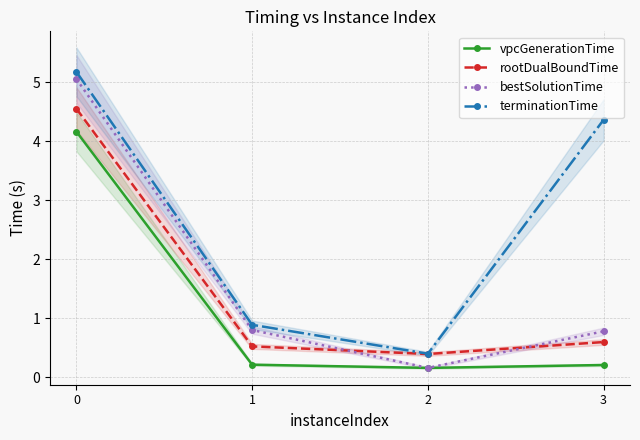

What is the difference between the maximum and minimum values in the bestSolutionTime series?

4.9